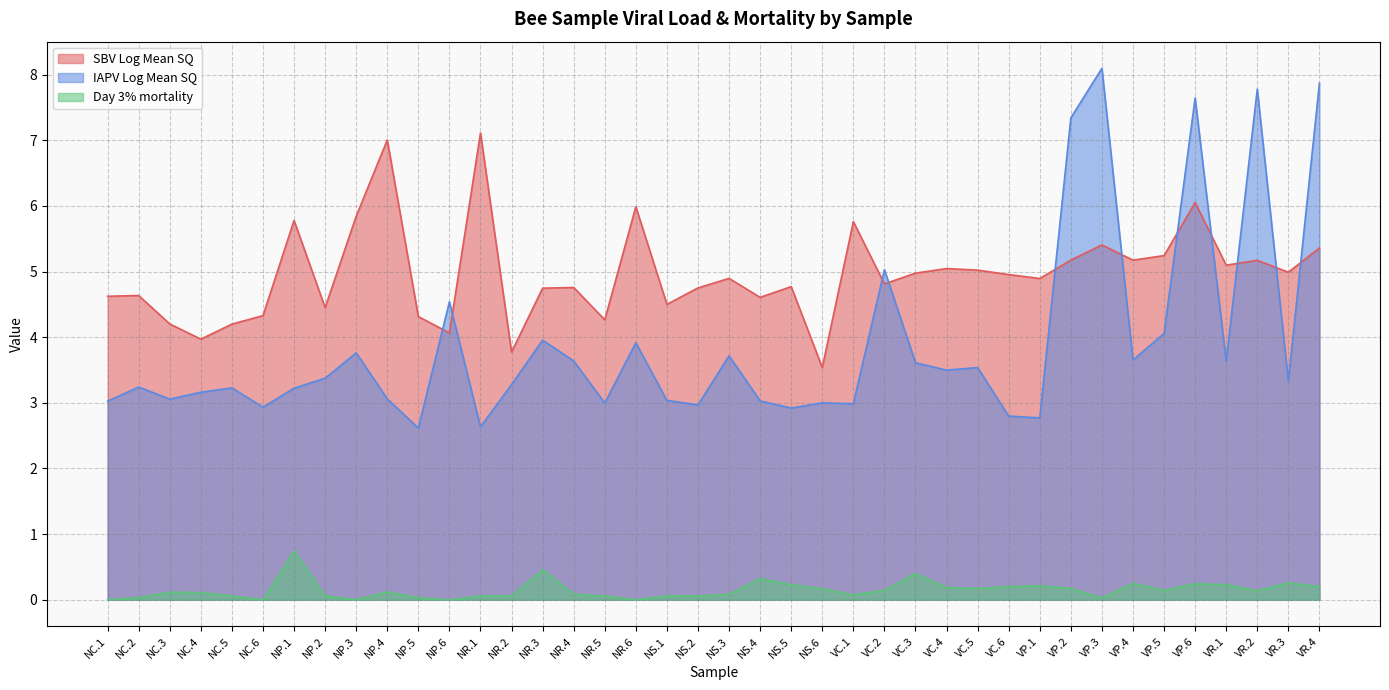

Reading left to right, extract all data points from this chart.

SBV Log Mean SQ: 4.6	4.6	4.2	4.0	4.2	4.3	5.8	4.5	5.8	7.0	4.3	4.1	7.1	3.8	4.7	4.8	4.3	6.0	4.5	4.8	4.9	4.6	4.8	3.5	5.8	4.8	5.0	5.0	5.0	5.0	4.9	5.2	5.4	5.2	5.2	6.0	5.1	5.2	5.0	5.4
IAPV Log Mean SQ: 3.0	3.2	3.1	3.2	3.2	2.9	3.2	3.4	3.8	3.1	2.6	4.5	2.6	3.3	4.0	3.6	3.0	3.9	3.0	3.0	3.7	3.0	2.9	3.0	3.0	5.0	3.6	3.5	3.5	2.8	2.8	7.3	8.1	3.7	4.1	7.6	3.6	7.8	3.3	7.9
Day 3% mortality: 0.0	0.0	0.1	0.1	0.1	0.0	0.7	0.1	0.0	0.1	0.0	0.0	0.1	0.1	0.5	0.1	0.1	0.0	0.1	0.1	0.1	0.3	0.2	0.2	0.1	0.1	0.4	0.2	0.2	0.2	0.2	0.2	0.0	0.2	0.1	0.2	0.2	0.1	0.3	0.2